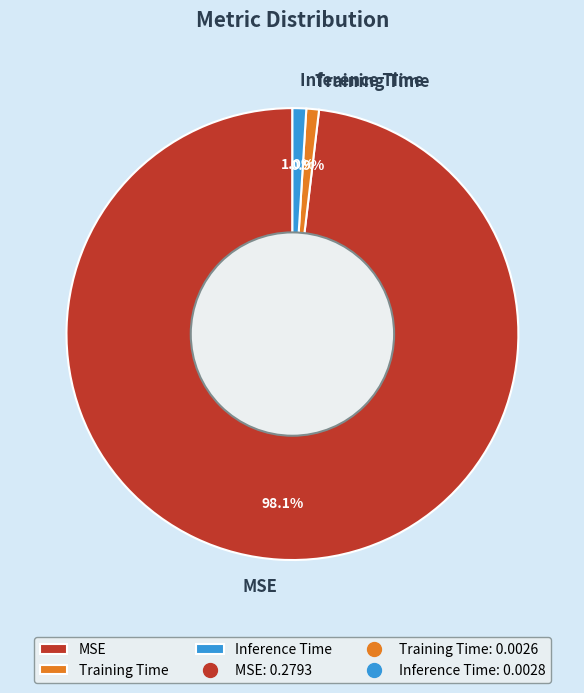

Combined, what portion of the pie is Training Time and MSE?

99.0%